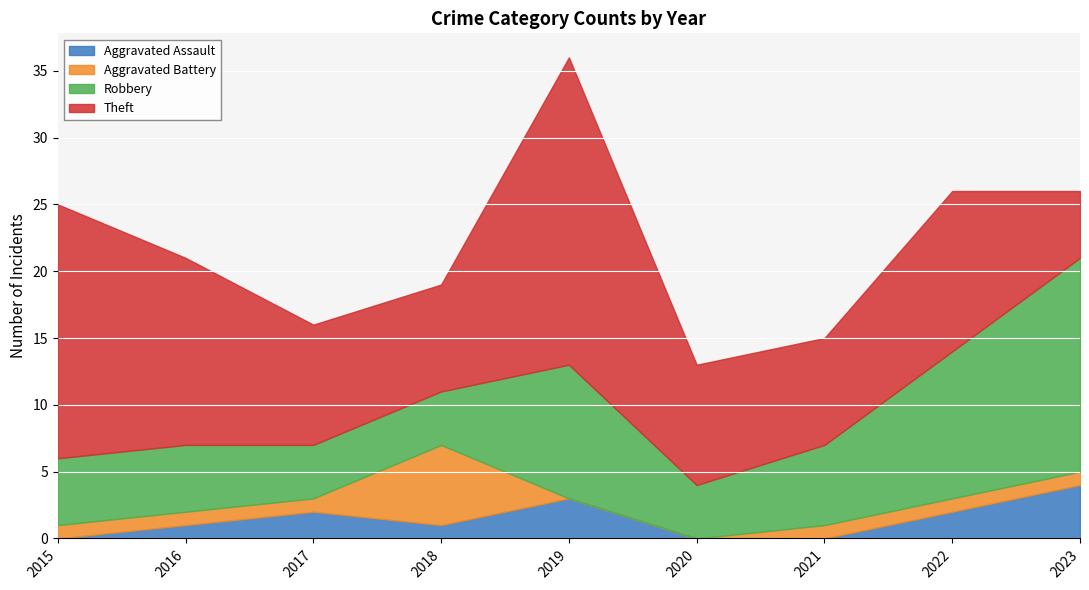

What is the average value of the Aggravated Battery series?

1